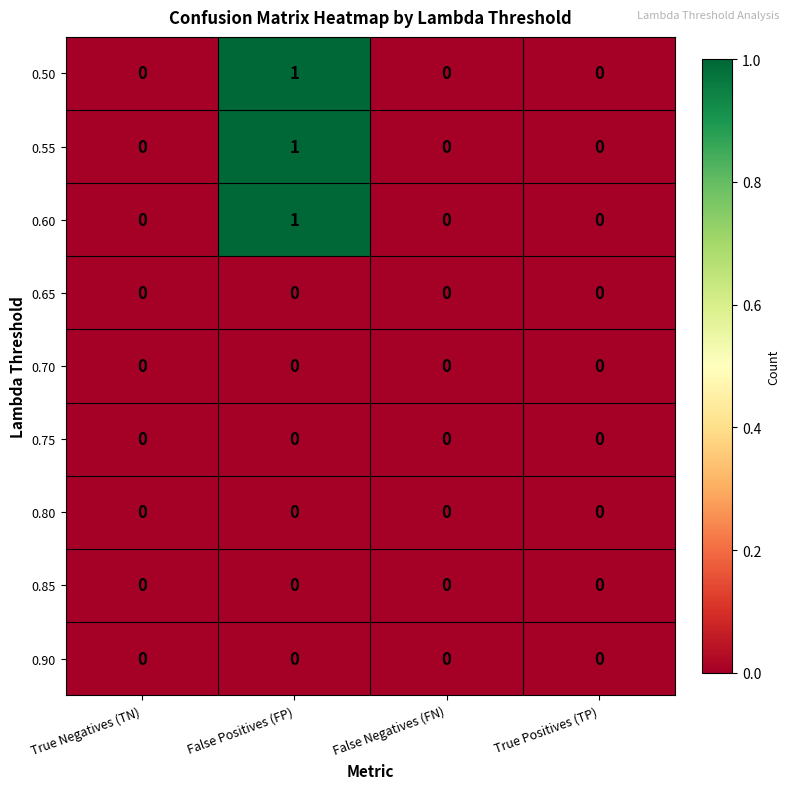

At which category is the sum across all series the highest?

False Positives (FP)